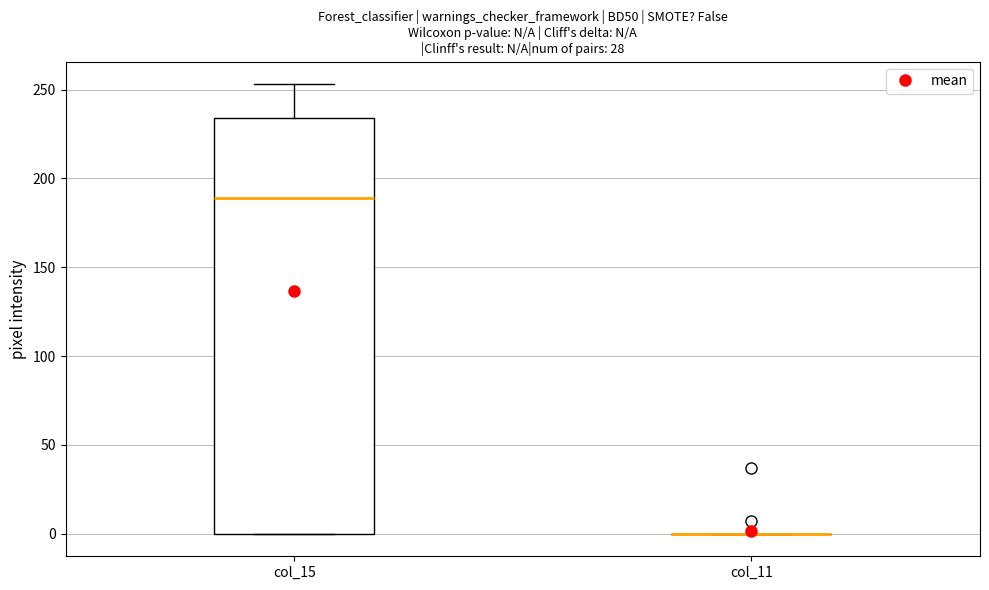

Which box is the tallest, from its lower edge to its upper edge?

col_15